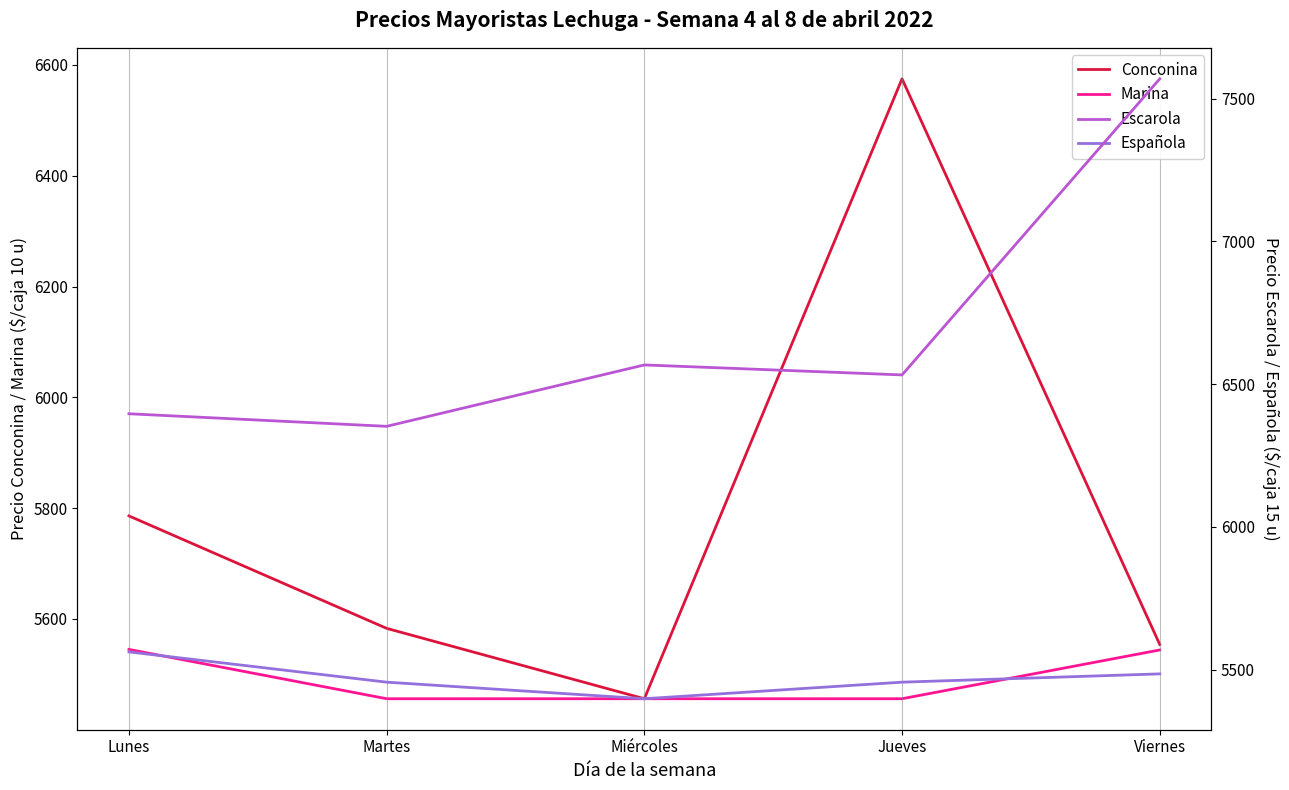

What is the sum of the Escarola values at Viernes and Jueves?

14101